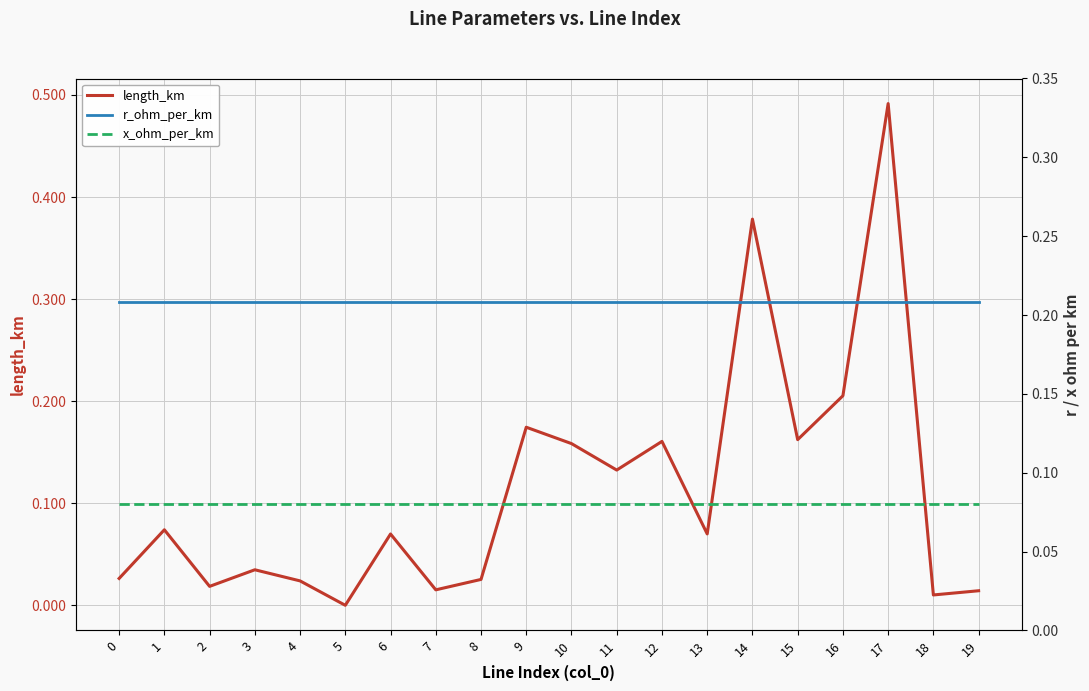

Between which two adjacent categories do r_ohm_per_km and length_km first intersect?

13 and 14